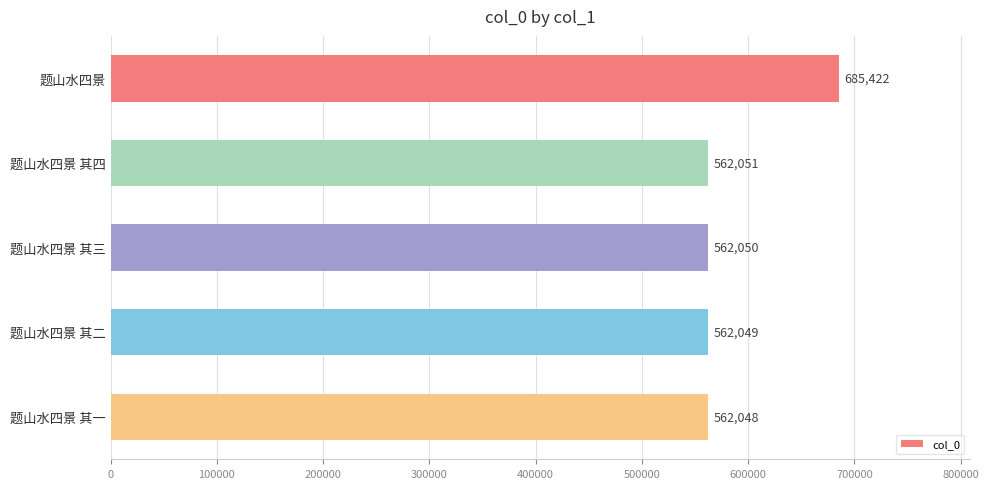

What is the minimum value shown in the chart?

562048